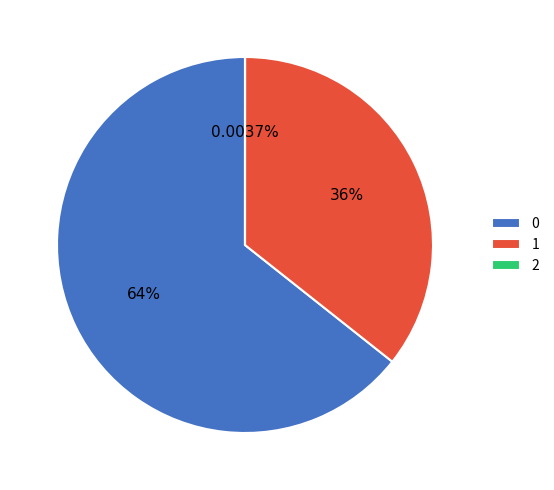

Does 0 account for over 50% of the chart?

Yes